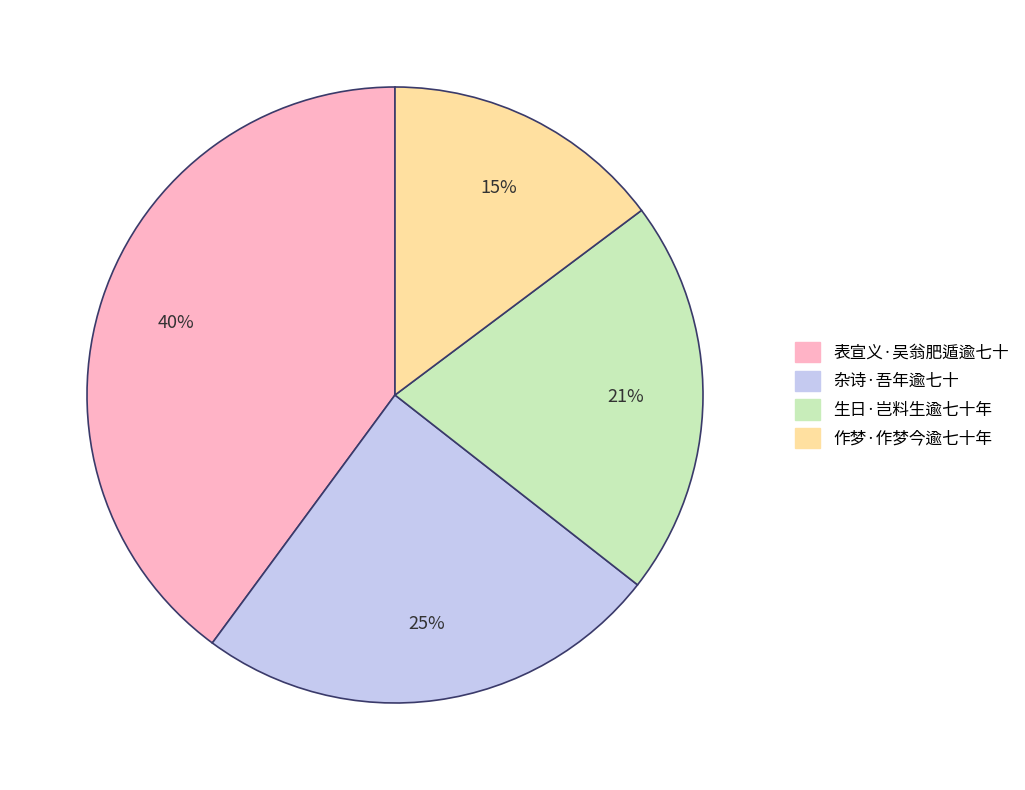

What percentage is the 生日·岂料生逾七十年 slice, to the nearest percent?

21%